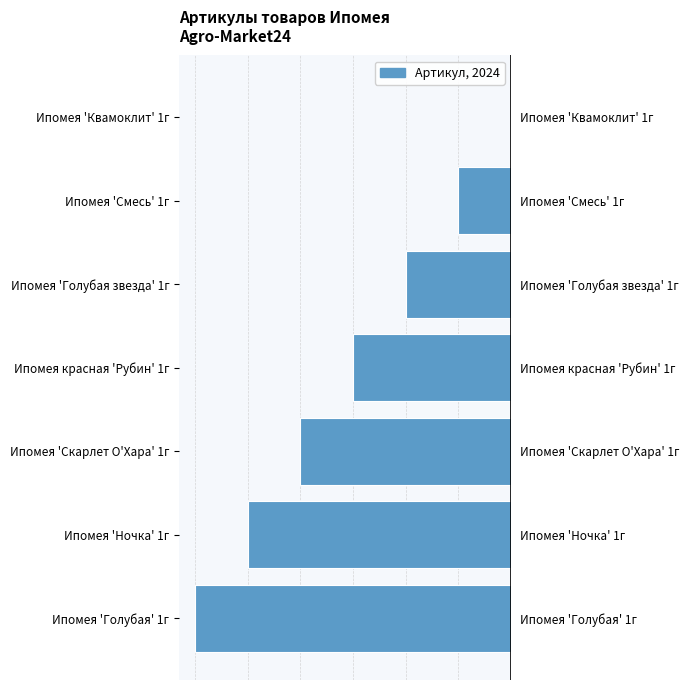

The value at Ипомея 'Ночка' 1г is -7. True or false?

False